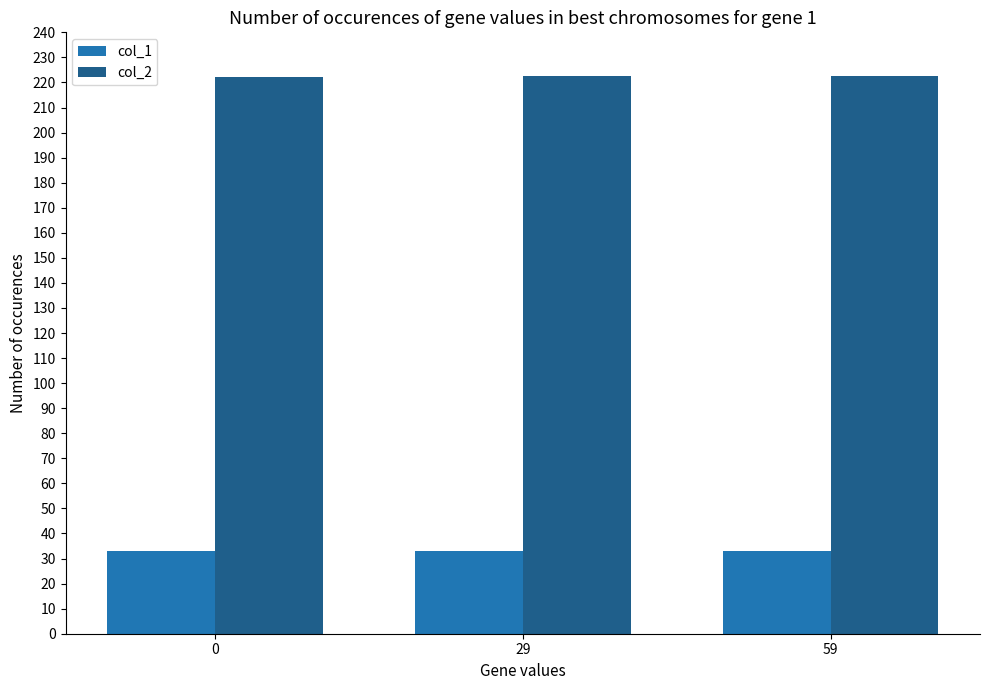

The value of col_1 at 29 is 13.9. True or false?

False